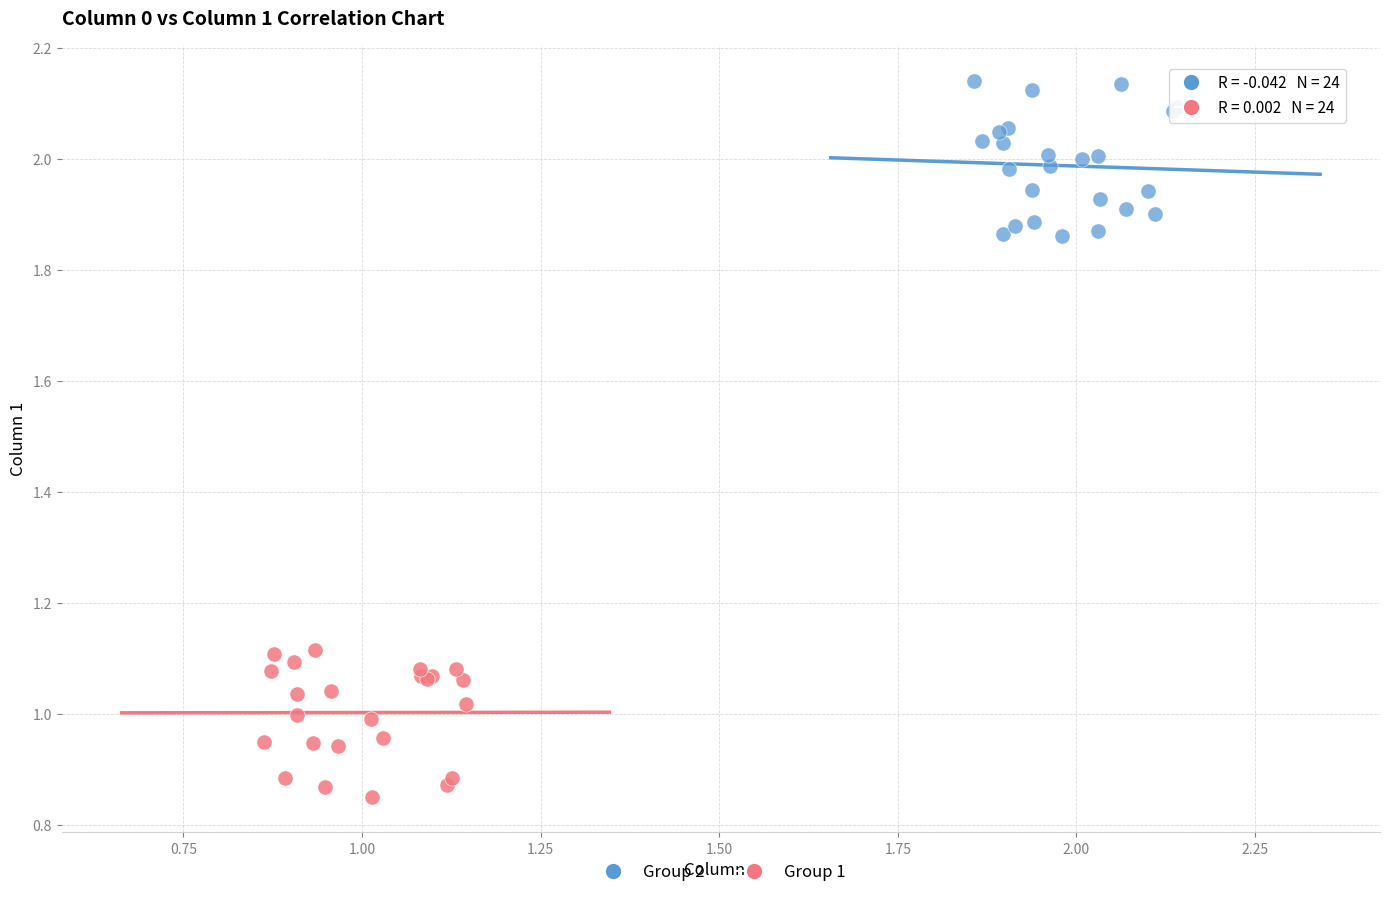

Which series contains the lowest Y value?

Group 1